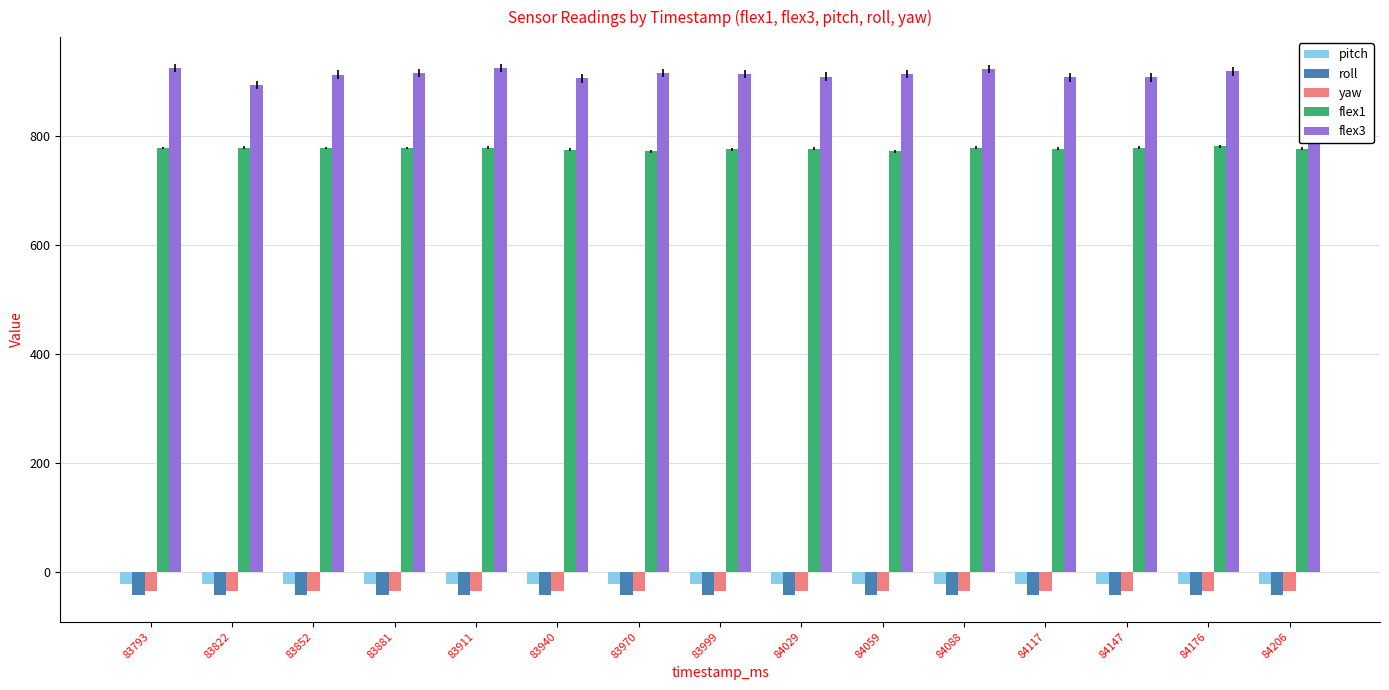

What is the maximum value shown in the chart?

925.0